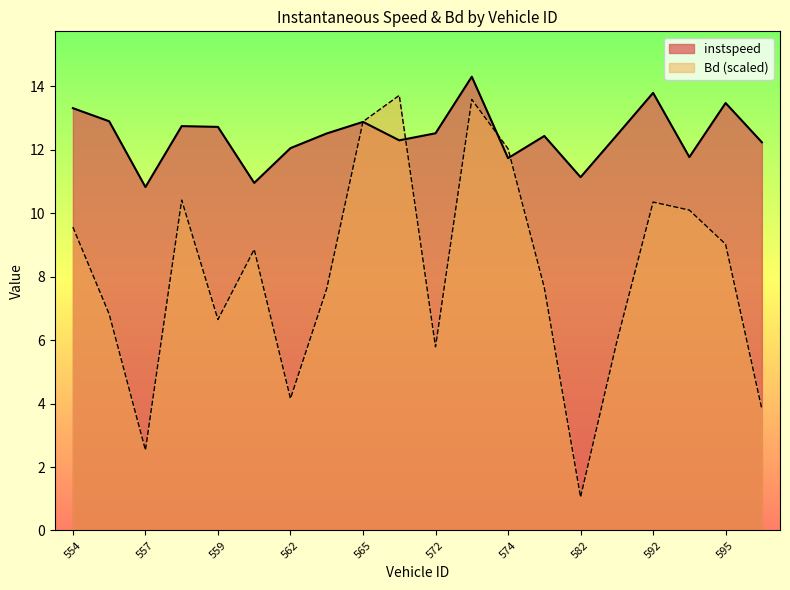

List the labels in order of Bd value, smallest first.

582.0, 557.0, 596.0, 562.0, 572.0, 584.0, 559.0, 556.0, 563.0, 579.0, 561.0, 595.0, 554.0, 593.0, 592.0, 558.0, 574.0, 565.0, 573.0, 569.0